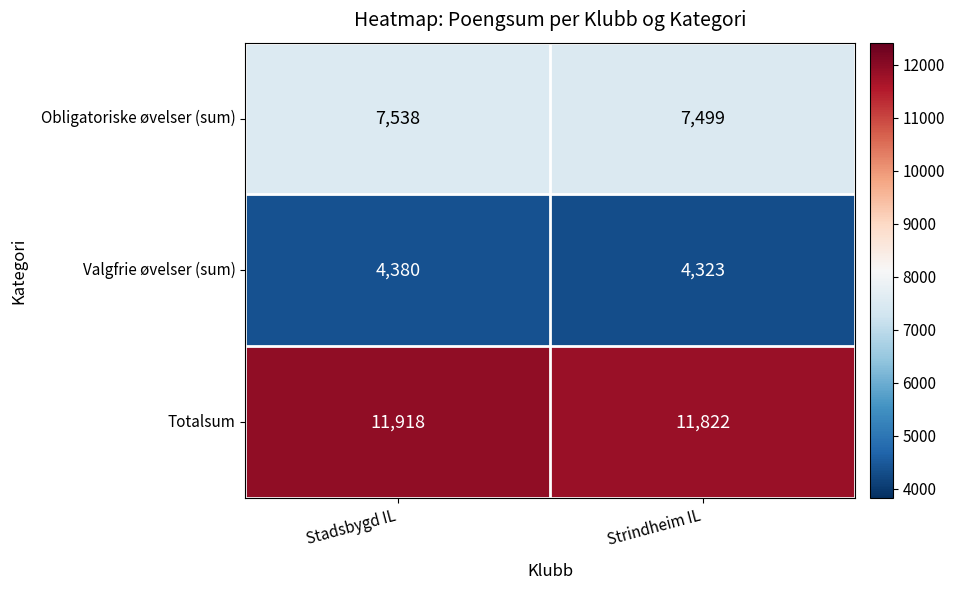

What is the greatest value displayed?

11918